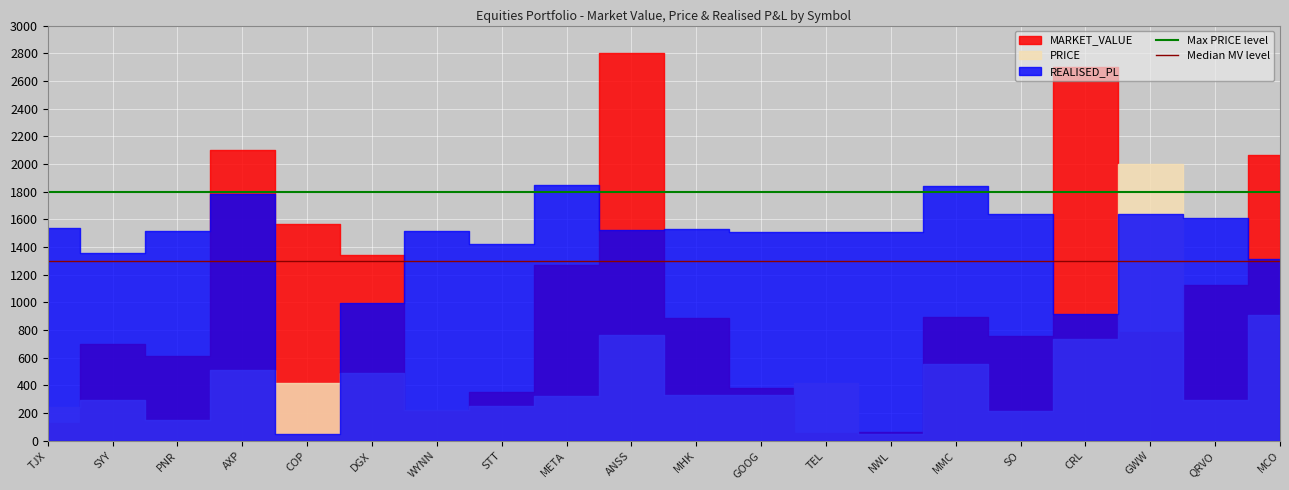

What is the sum of all Median MV level values?

2600